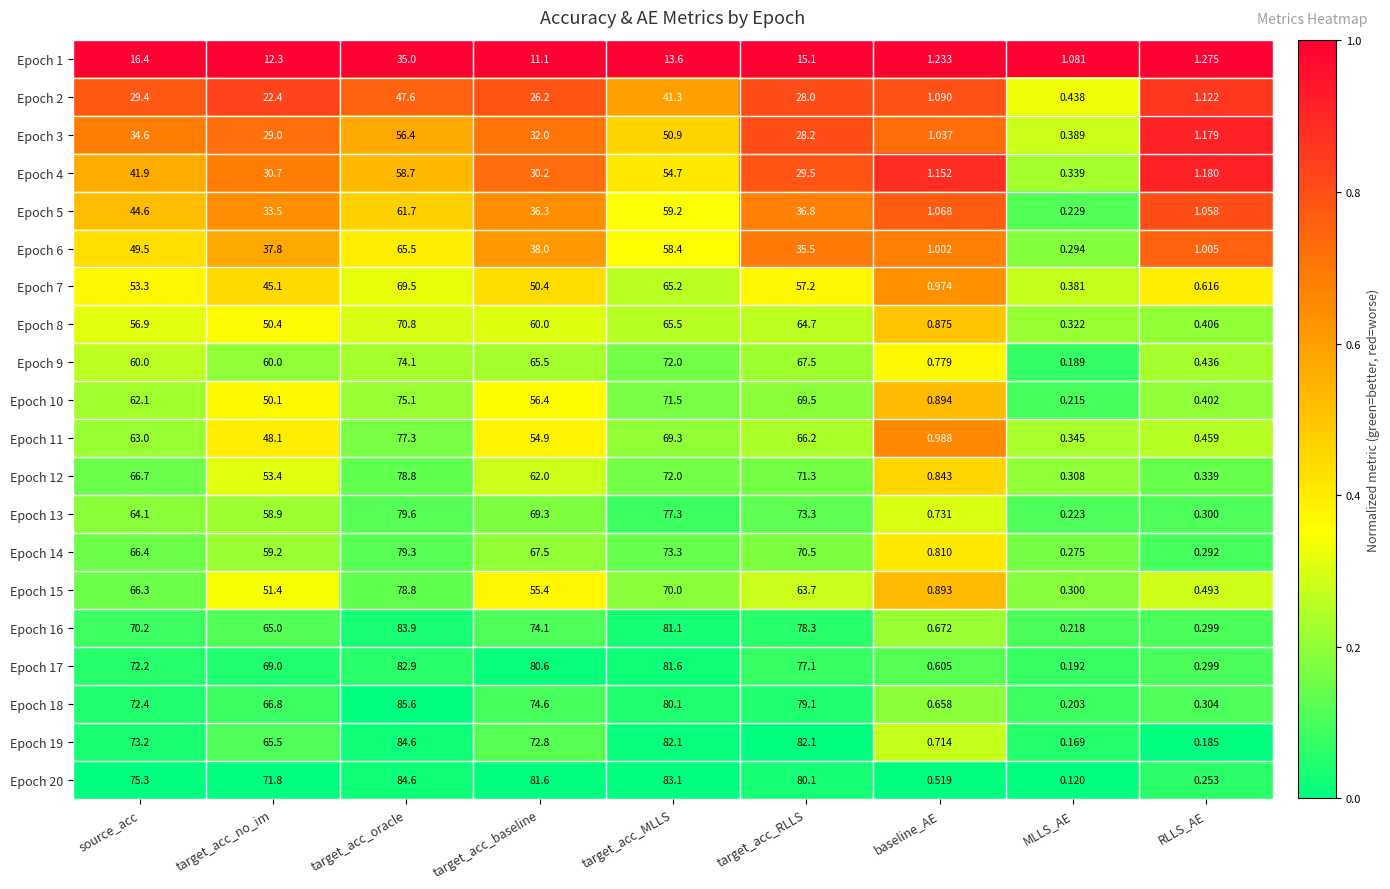

At which category is the sum across all series the highest?

target_acc_oracle